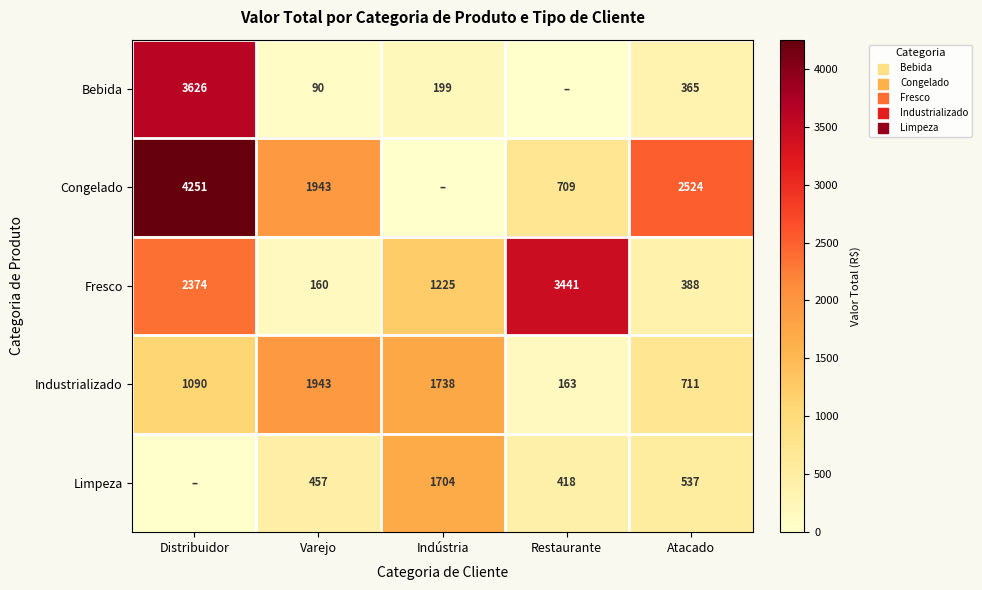

What is the spread (max minus min) of values at Atacado?

2159